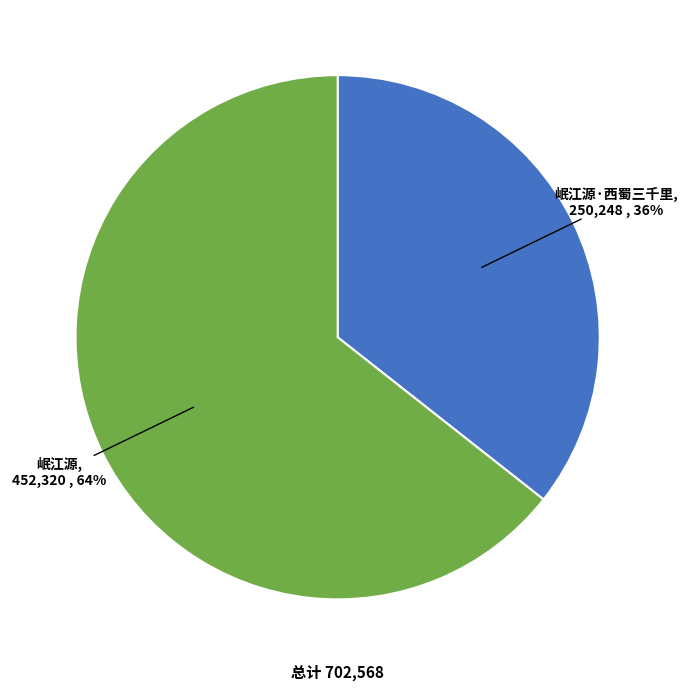

Rank the categories by value from highest to lowest.

岷江源, 岷江源·西蜀三千里